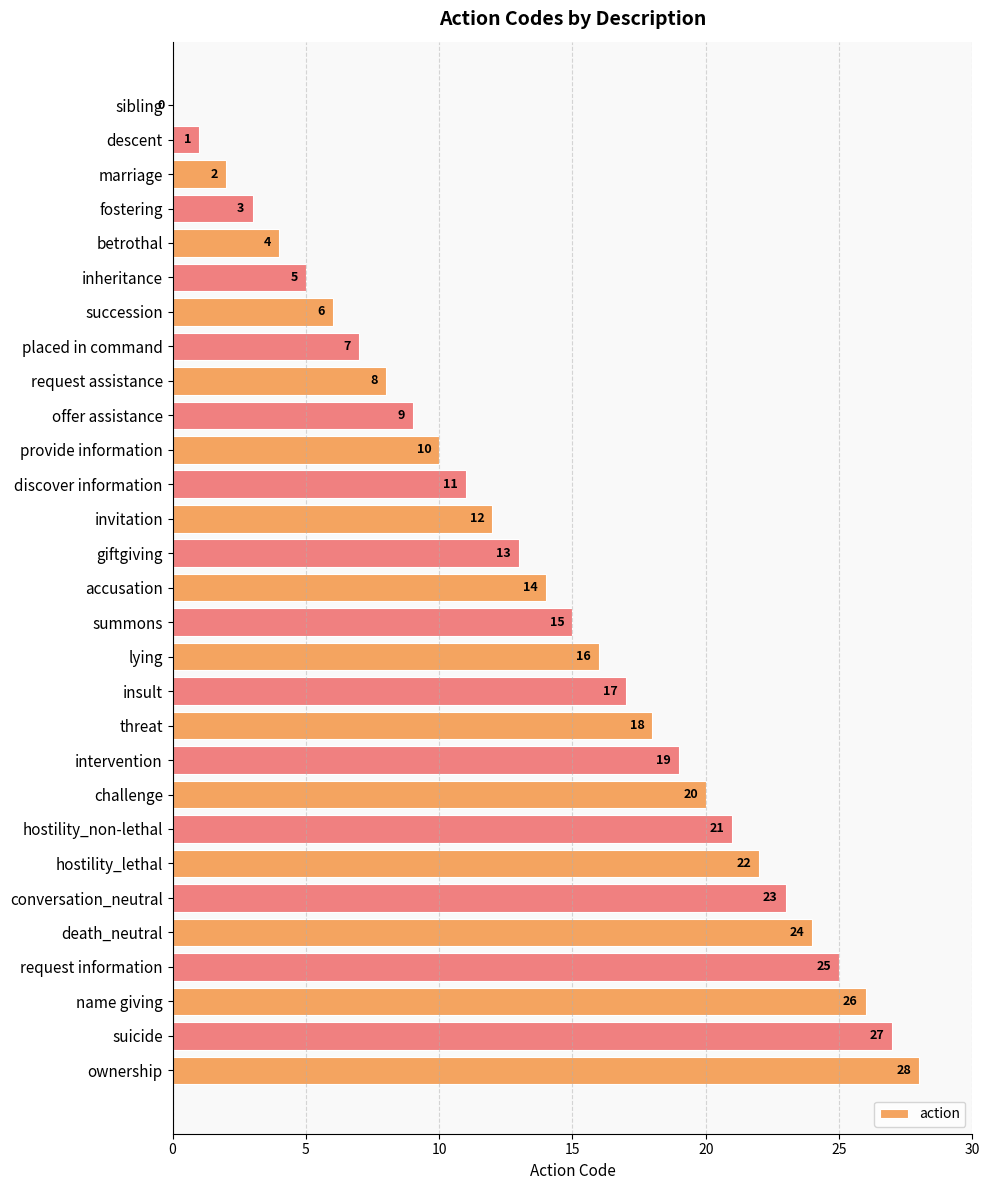

Which has a higher value, discover information or hostility_non-lethal?

hostility_non-lethal